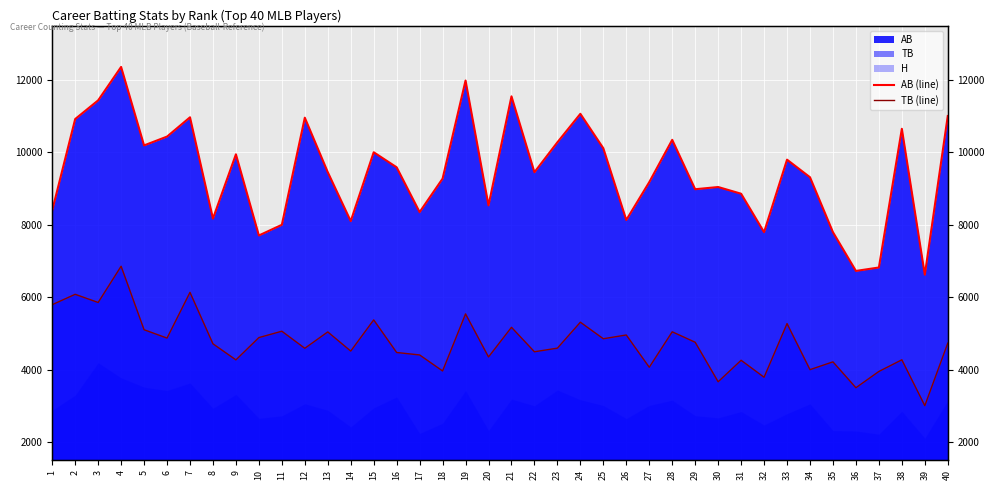

In AB (line), how many points are lower than both neighbors (excluding endpoints)?

12